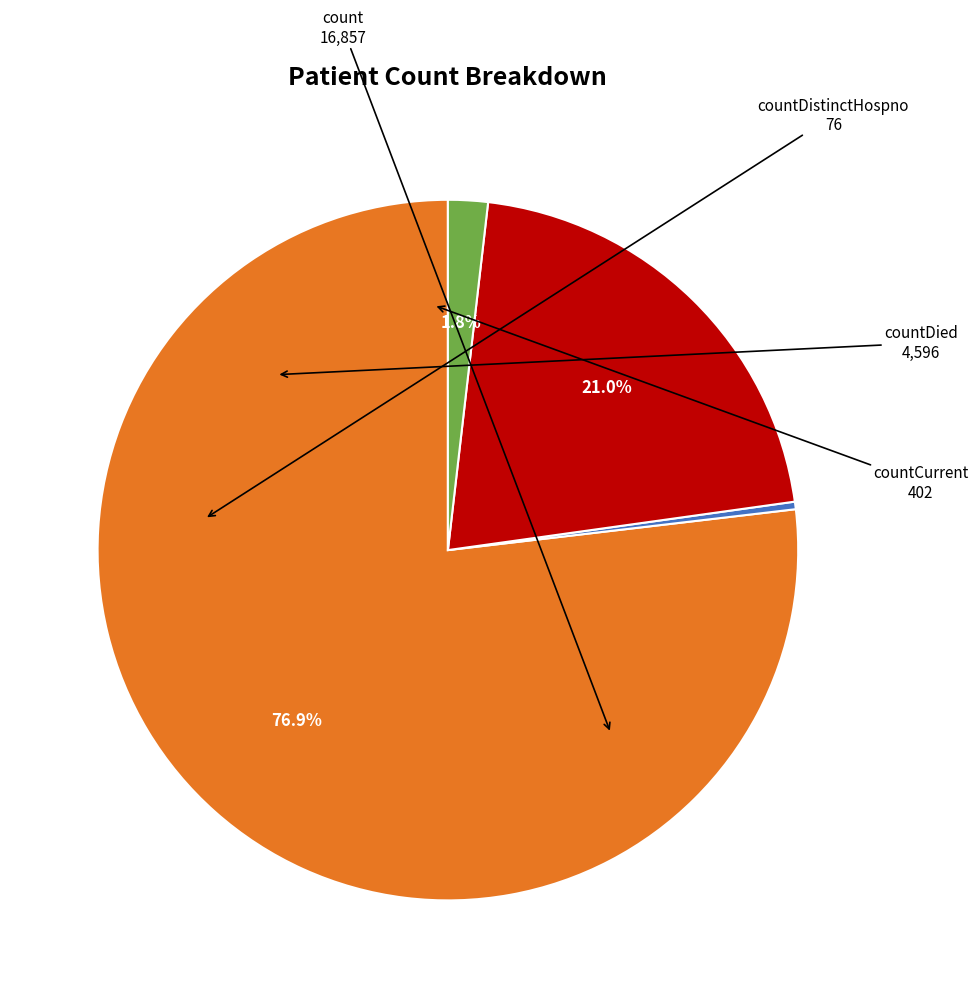

Is there a majority slice in this chart?

Yes